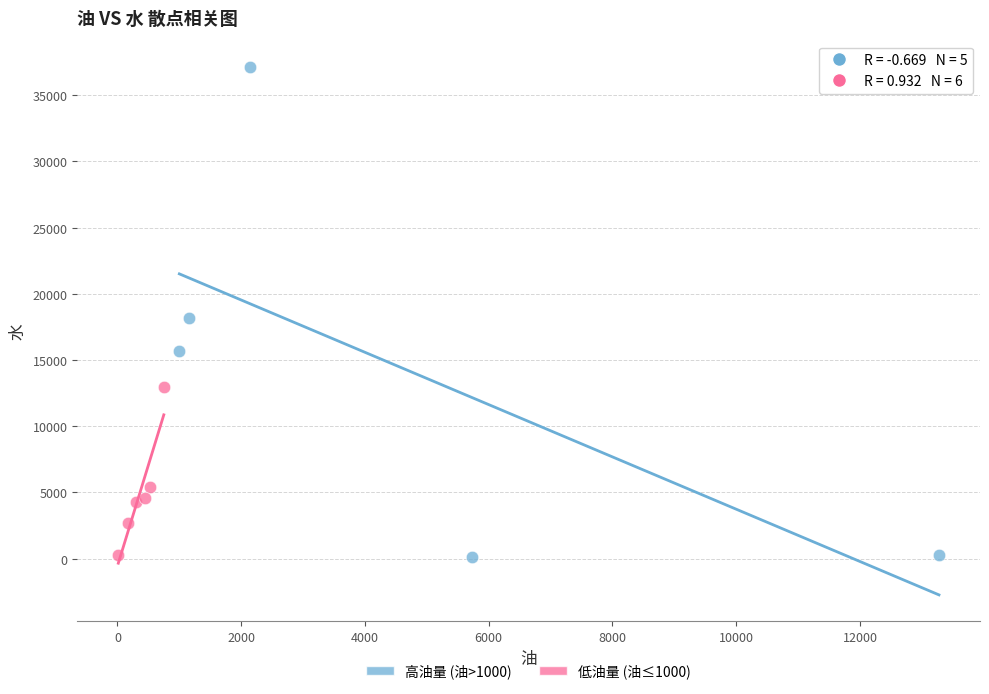

Which series contains the highest Y value?

高油量 (油>1000)